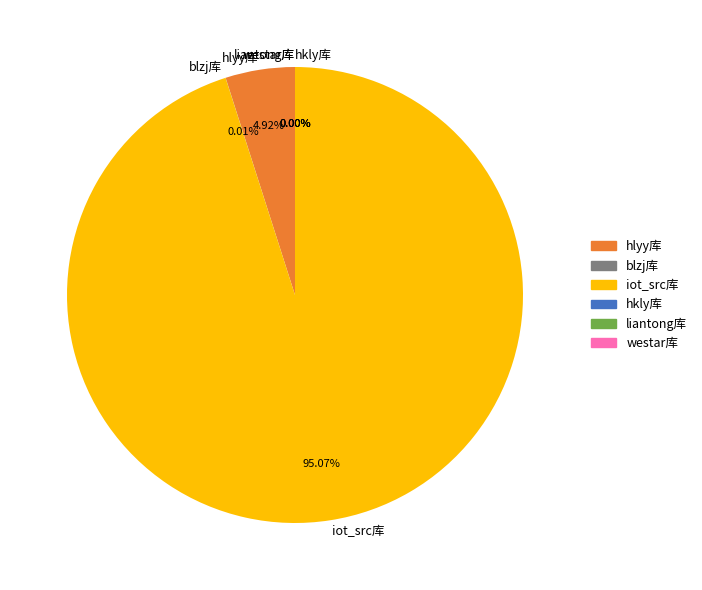

To the nearest percent, what is the combined percentage of iot_src库 and hkly库?

95%